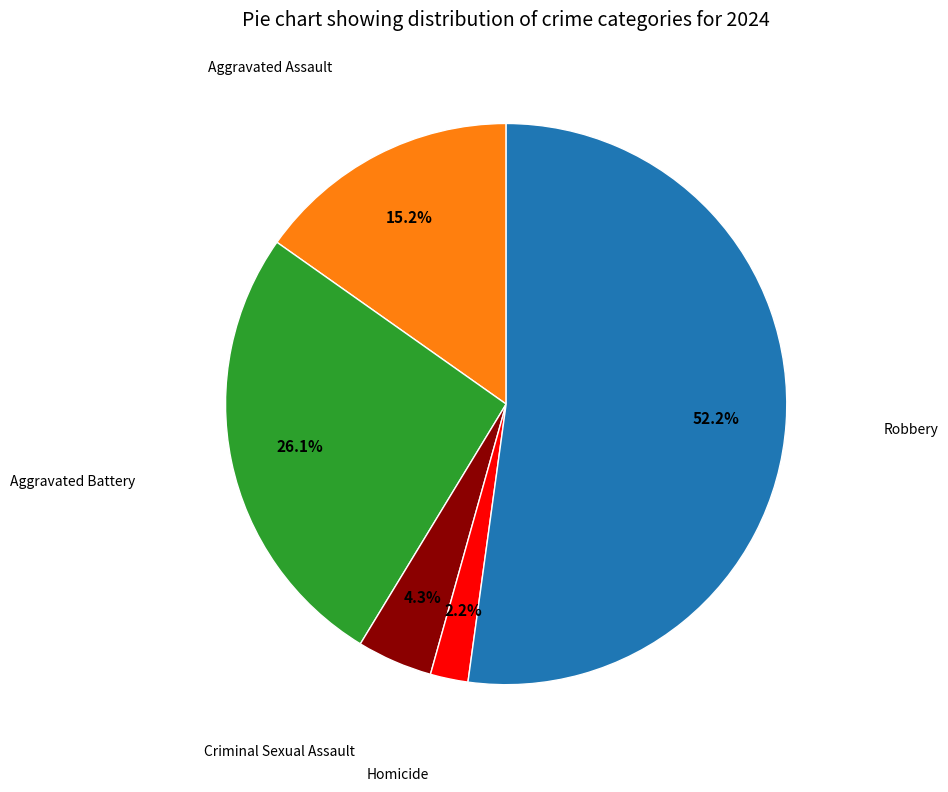

Is there a majority slice in this chart?

Yes